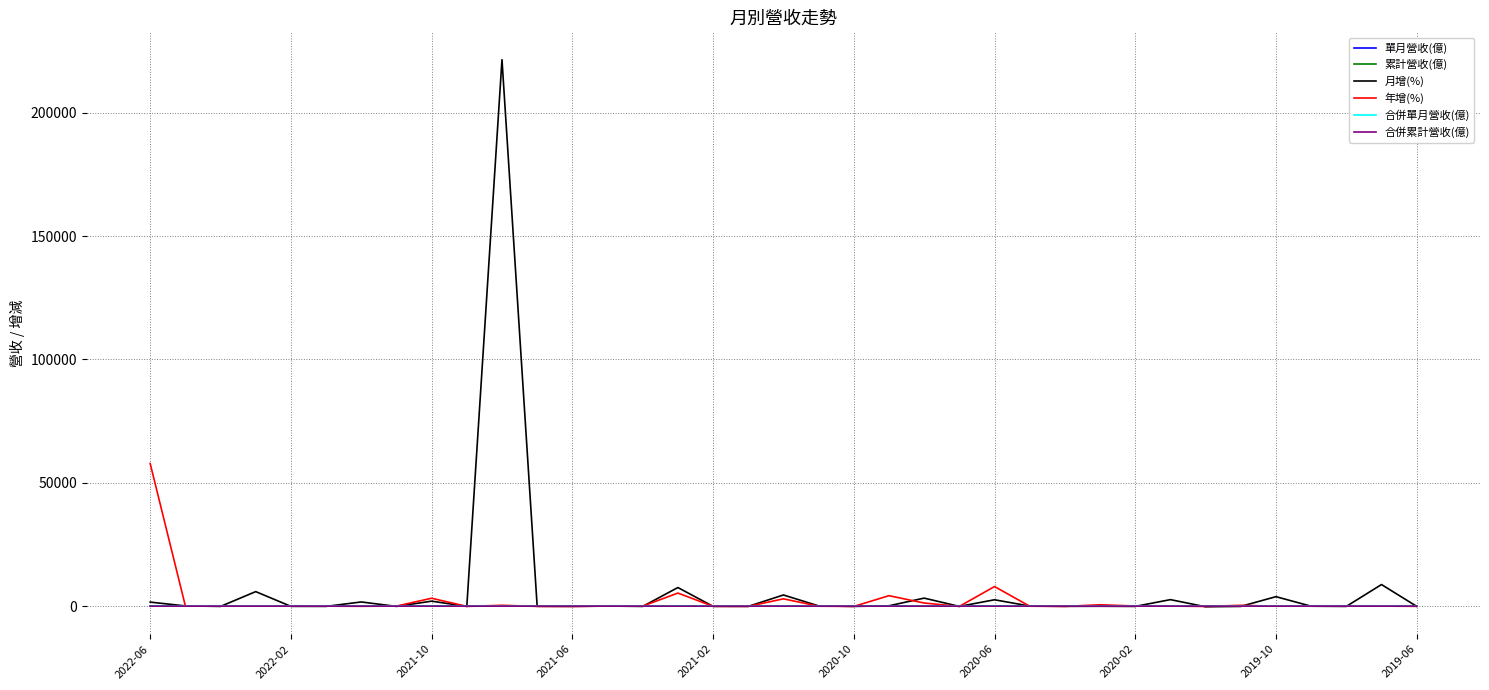

Does the chart have visible grid lines?

Yes